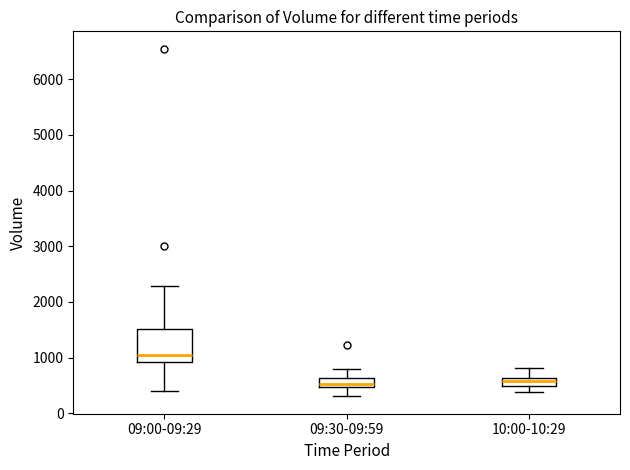

Which box is the tallest, from its lower edge to its upper edge?

09:00-09:29